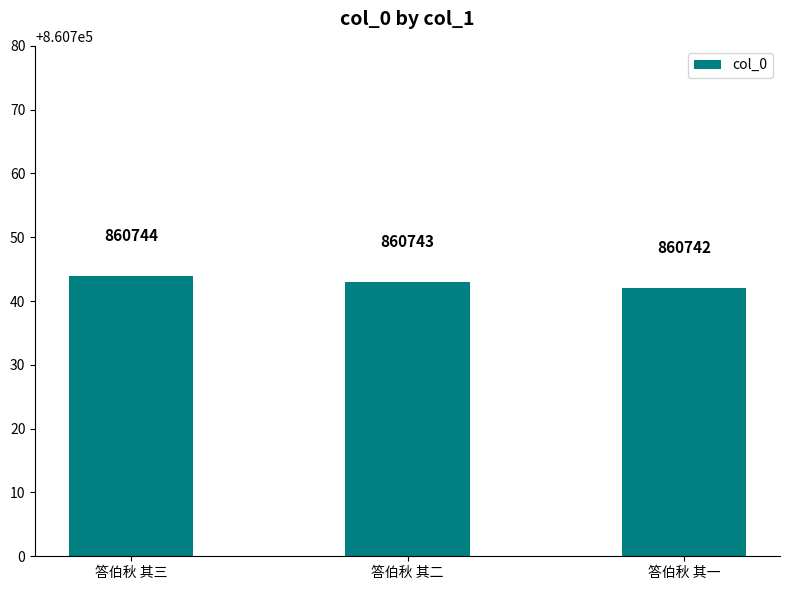

What is the greatest value displayed?

860744